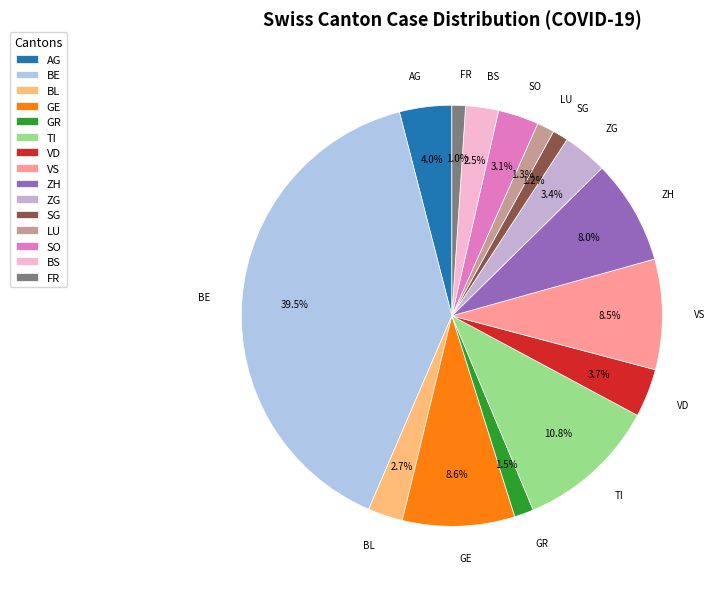

True or false: GE accounts for 22% of the total.

False